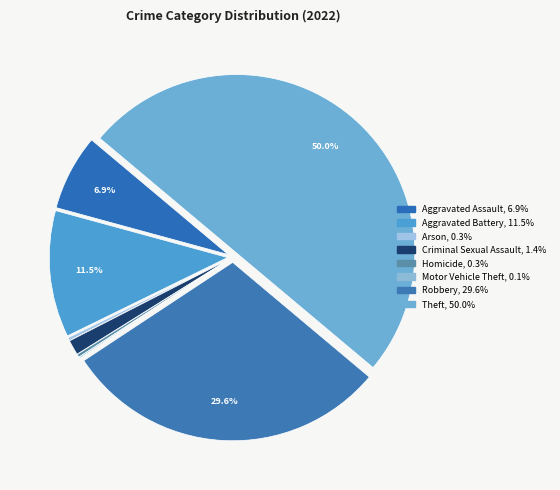

To the nearest percent, what is the average slice percentage?

12%